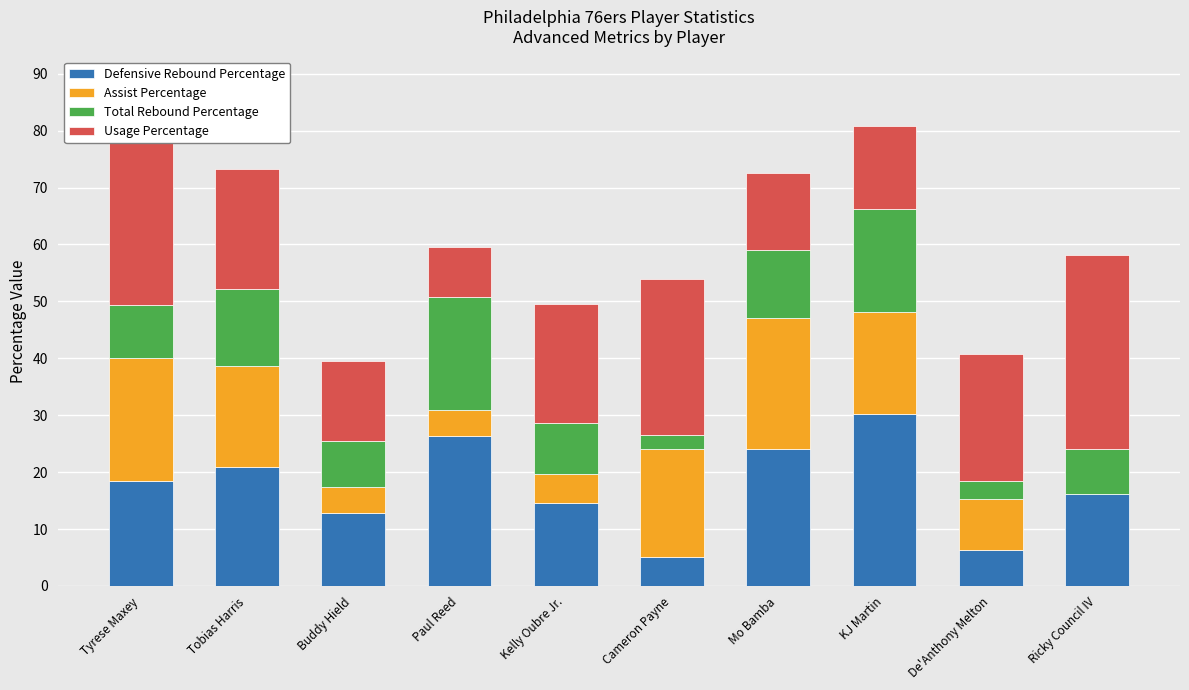

Is it true that Defensive Rebound Percentage equals 19.8 at Buddy Hield?

False